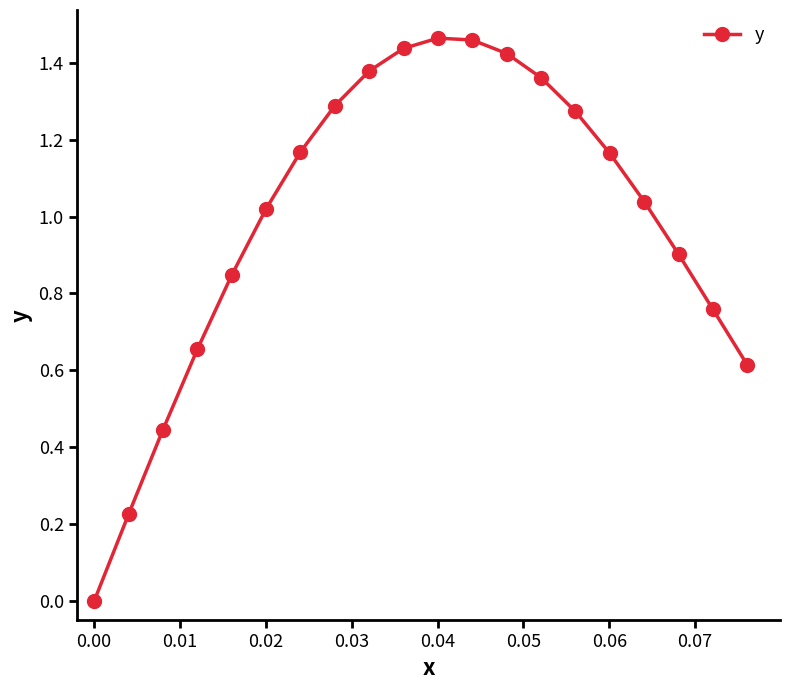

What is the sum of all values?

19.9